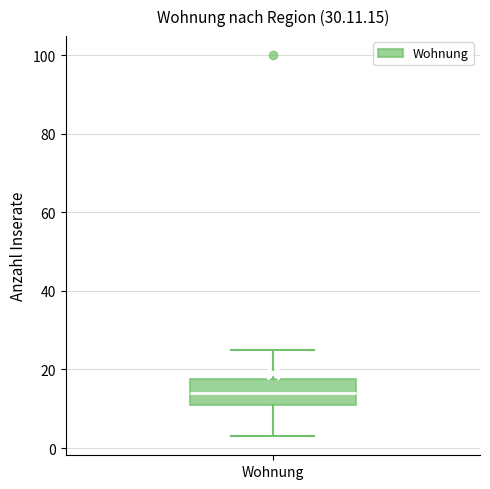

Transcribe this box plot: give where the median line is, the range the box spans, and where the two whiskers end, as read against the y-axis. The values are not printed on the chart, so give them approximately, as read against the axis.

median 14, box 12 to 18, whiskers 4 to 26